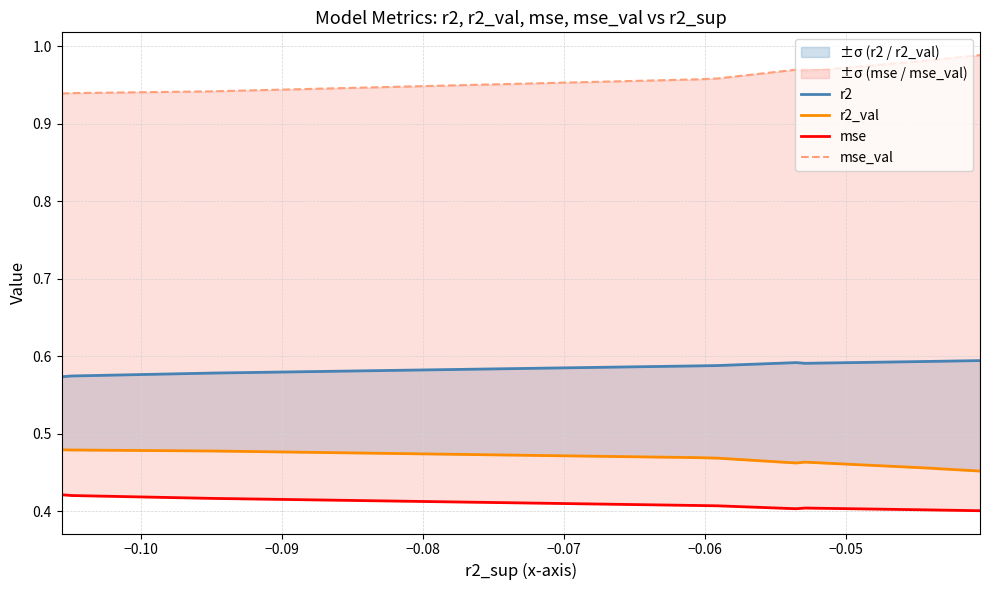

True or false: mse_val has a value of 1.0 at −0.06.

True